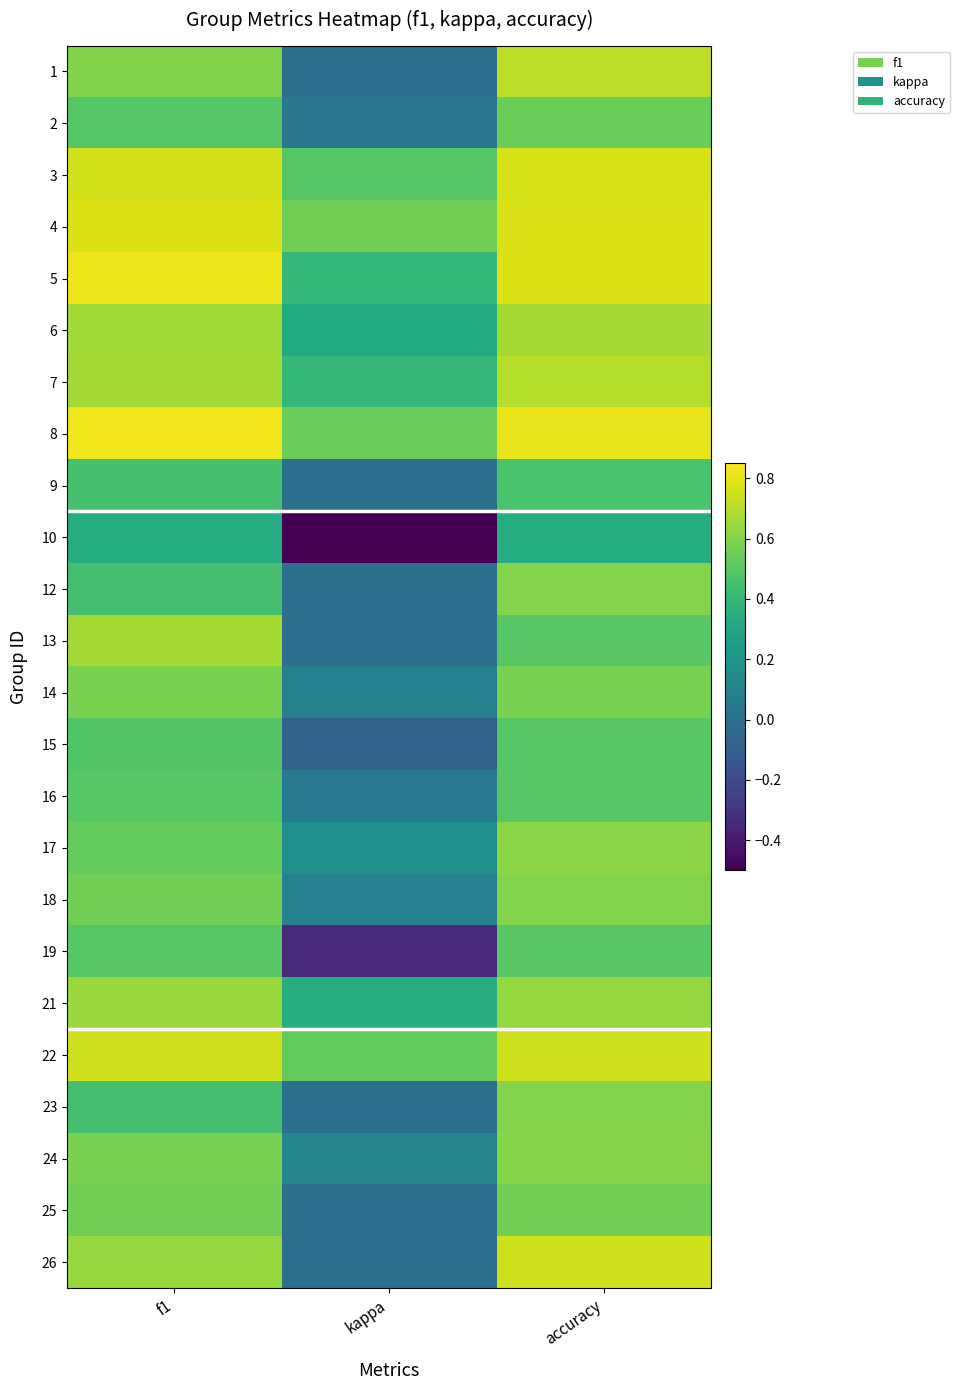

What is the smallest value displayed?

-0.5